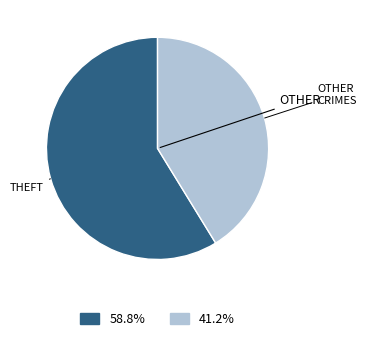

Does any single category account for the majority?

Yes